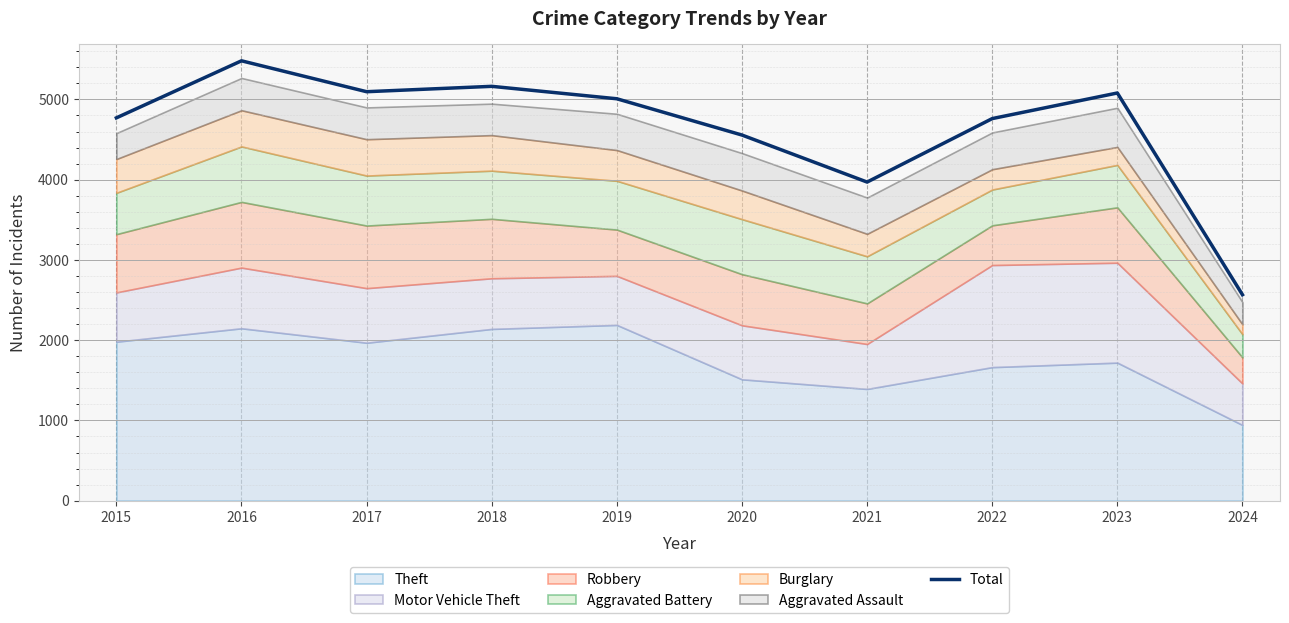

The chart shows a value of 1645 at 2016. True or false?

False